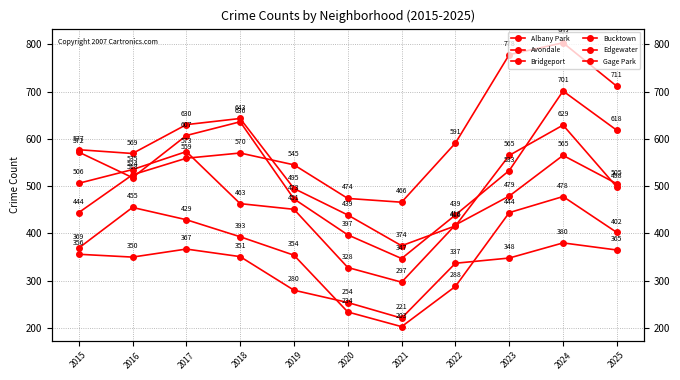

Reading left to right, list all the values displayed in this chart.

Albany Park: 2015=577	2016=569	2017=630	2018=643	2019=495	2020=439	2021=374	2022=416	2023=565	2024=629	2025=498
Avondale: 2015=572	2016=518	2017=607	2018=636	2019=473	2020=397	2021=347	2022=439	2023=533	2024=701	2025=618
Bridgeport: 2015=356	2016=350	2017=367	2018=351	2019=280	2020=254	2021=221	2022=337	2023=348	2024=380	2025=365
Bucktown: 2015=369	2016=455	2017=429	2018=393	2019=354	2020=234	2021=203	2022=288	2023=444	2024=478	2025=402
Edgewater: 2015=444	2016=524	2017=559	2018=570	2019=545	2020=474	2021=466	2022=591	2023=778	2024=803	2025=711
Gage Park: 2015=506	2016=535	2017=573	2018=463	2019=451	2020=328	2021=297	2022=418	2023=479	2024=565	2025=505